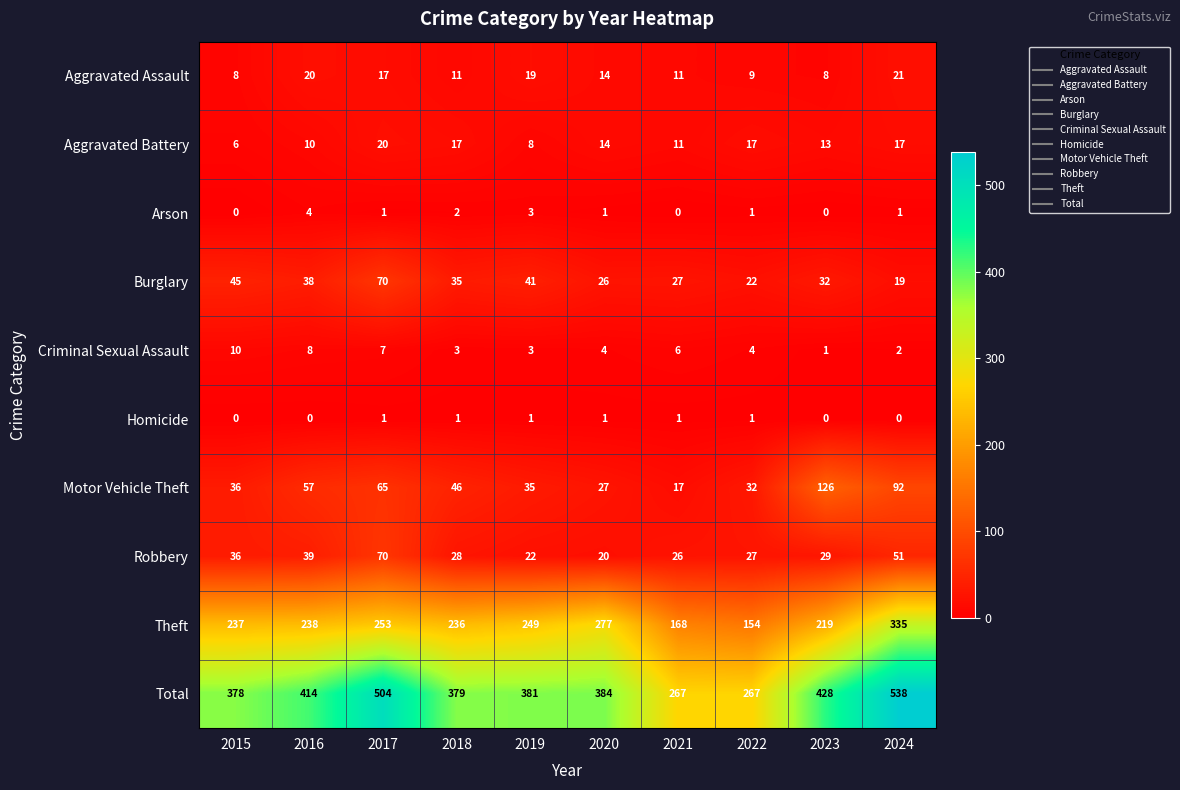

What is the maximum value shown in the chart?

538